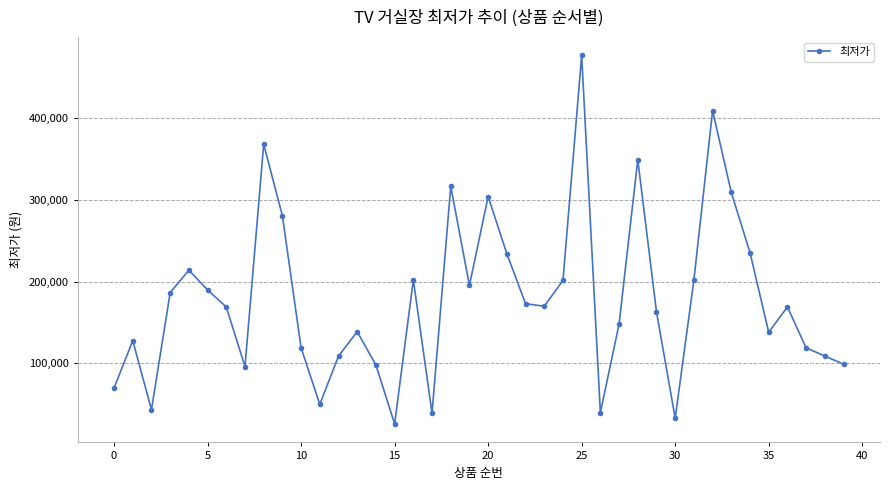

True or false: the data has more than 0 interior local peaks.

True